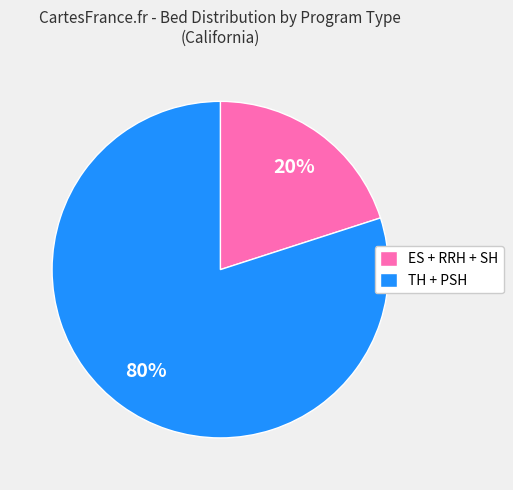

What is the ratio of the value at TH + PSH to the value at ES + RRH + SH?

4.0